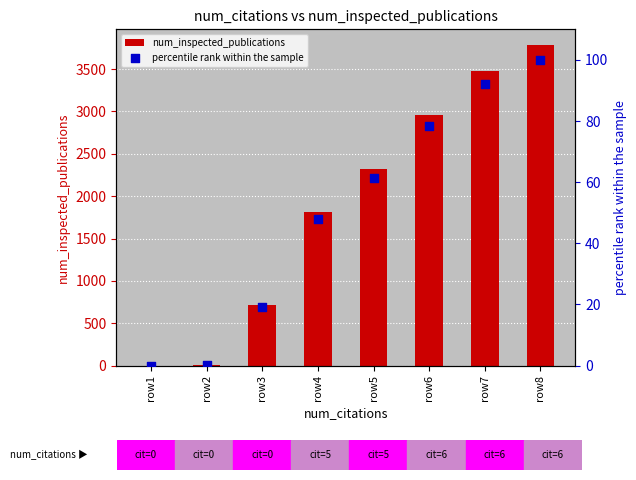

Which series has the widest spread of Y values?

num_inspected_publications